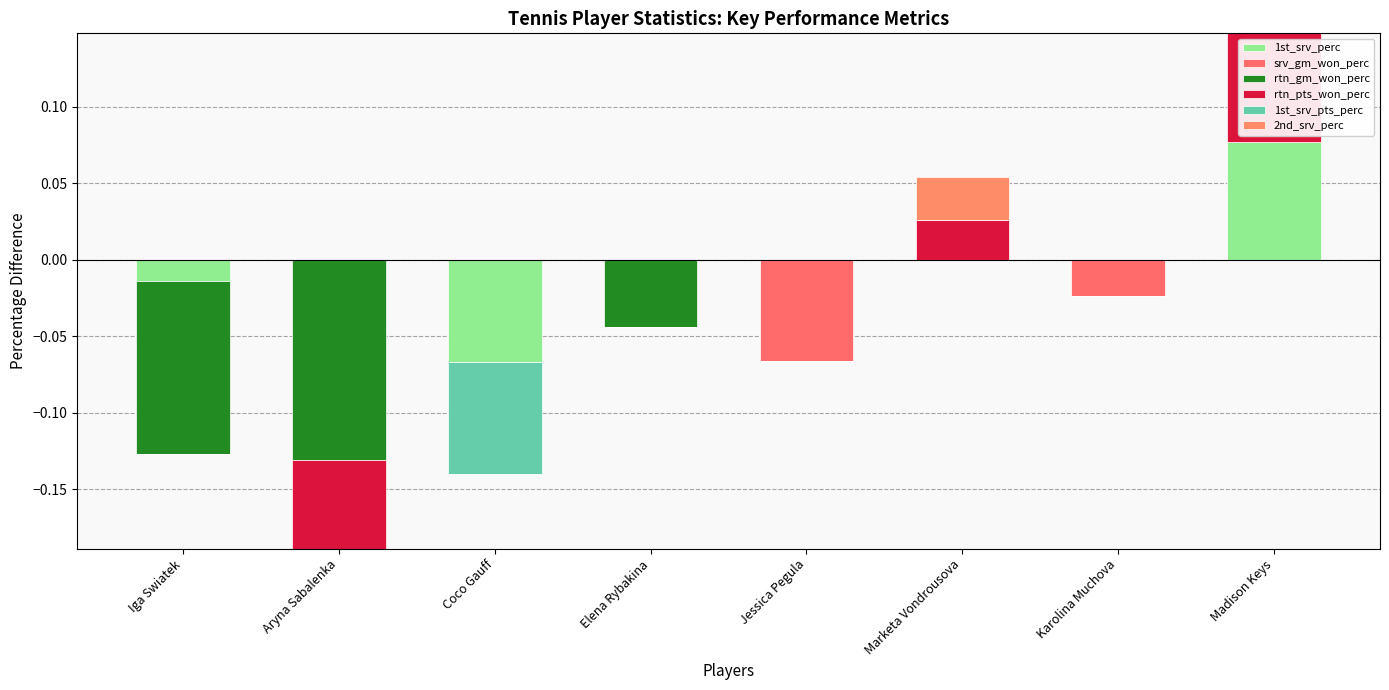

The 2nd_srv_perc series shows 0.0 at Marketa Vondrousova. True or false?

True